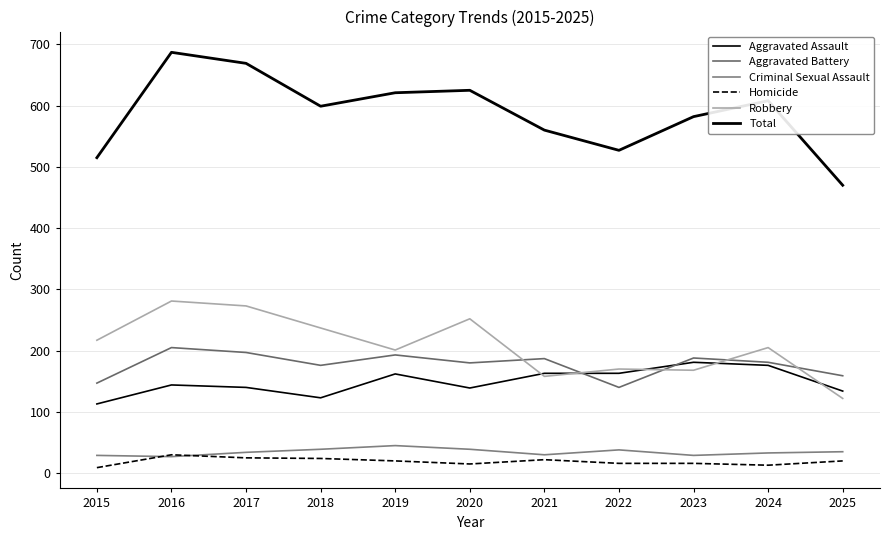

Reading right to left, transcribe all the data shown in this chart.

Aggravated Assault: 134	176	181	163	163	139	162	123	140	144	113
Aggravated Battery: 159	181	188	140	187	180	193	176	197	205	147
Criminal Sexual Assault: 35	33	29	38	30	39	45	39	34	27	29
Homicide: 20	13	16	16	22	15	20	24	25	30	9
Robbery: 122	205	168	170	158	252	201	237	273	281	217
Total: 470	608	582	527	560	625	621	599	669	687	515